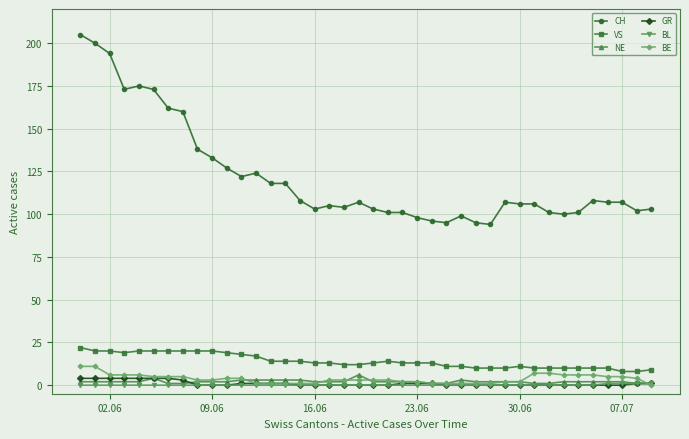

At how many categories does at least one series exceed 28?

40